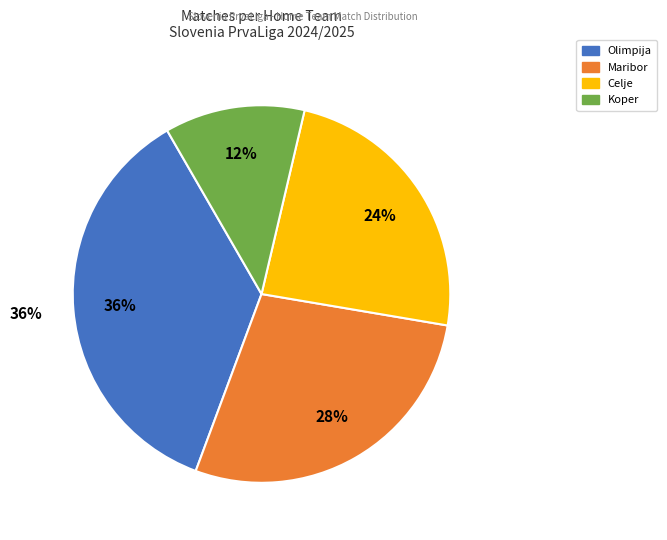

To the nearest percent, what portion does Koper represent?

12%